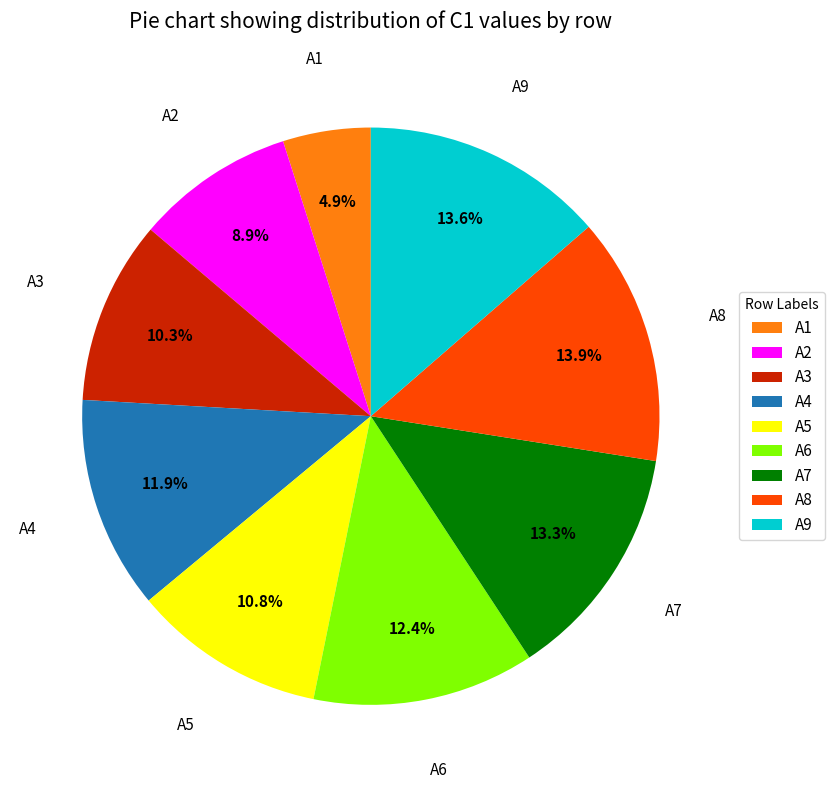

Is there a majority slice in this chart?

No